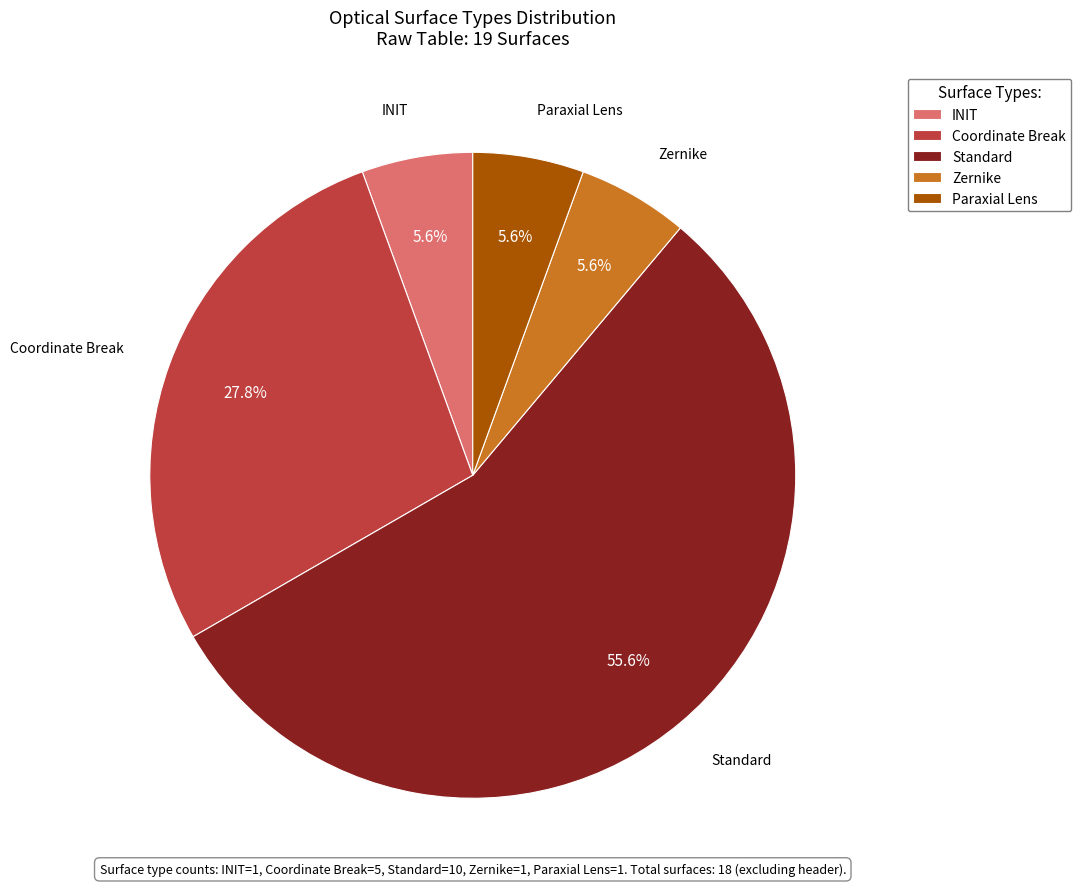

Is Standard the majority of the pie?

Yes